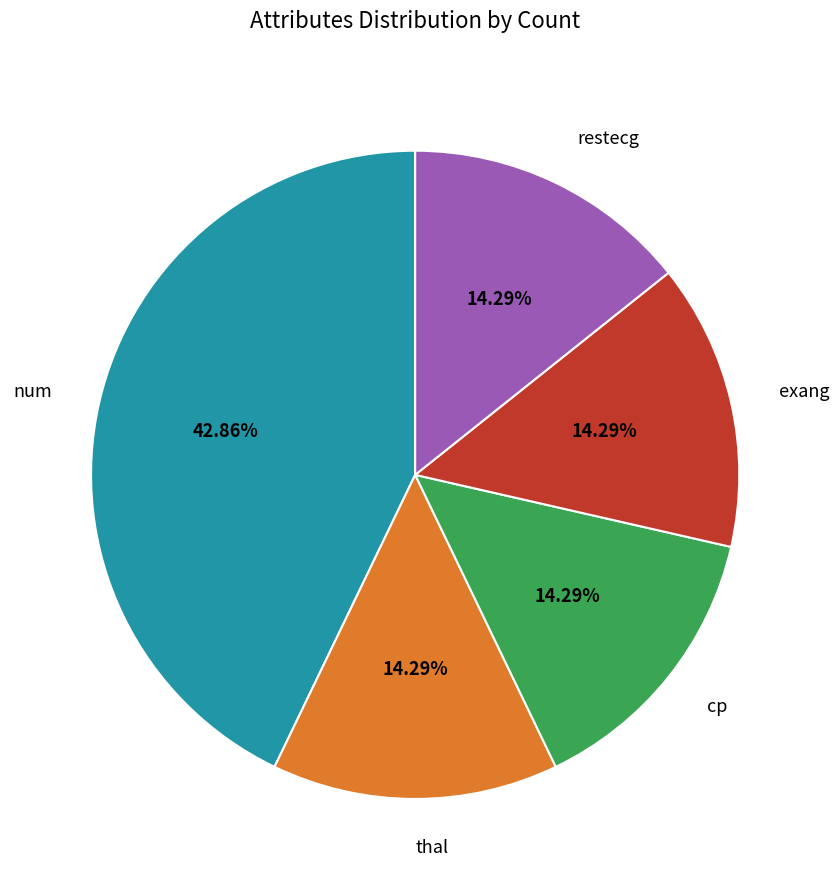

What is the largest slice in the pie chart?

num